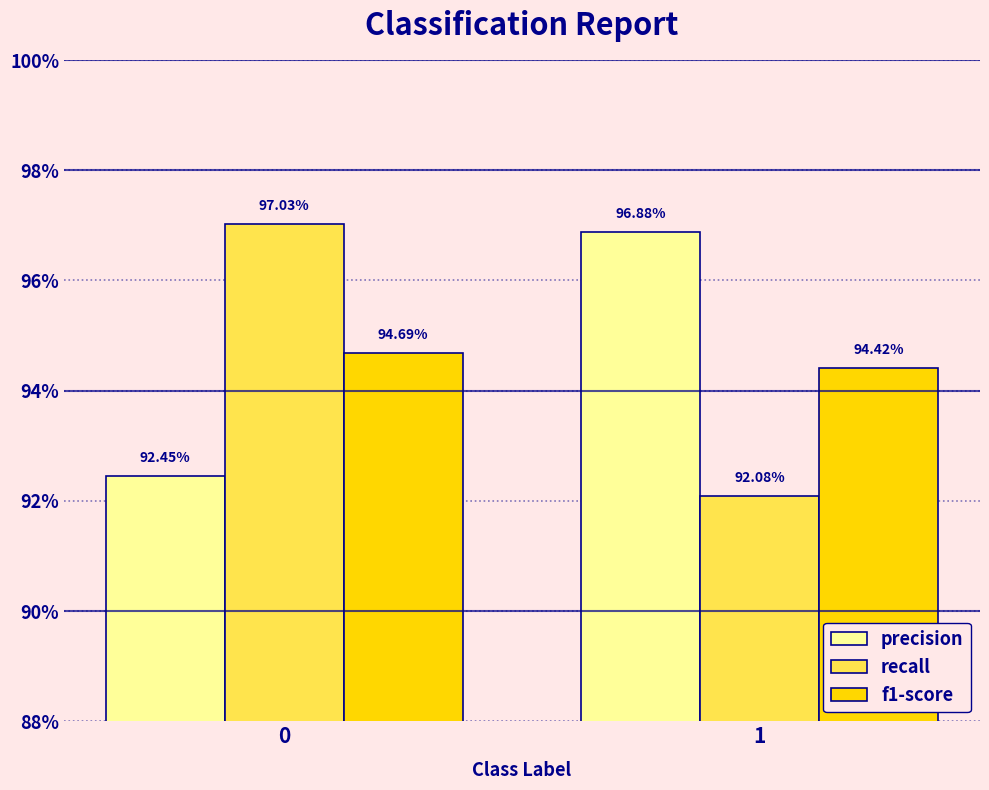

At 0, list the series in order from largest to smallest.

recall, f1-score, precision